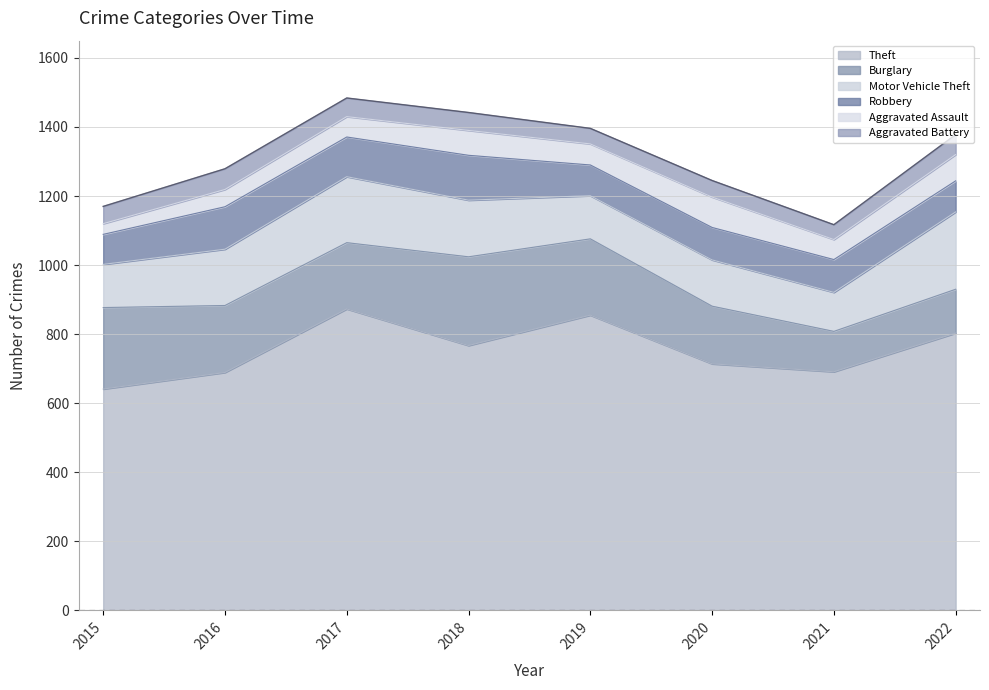

What is the smallest value displayed?

31